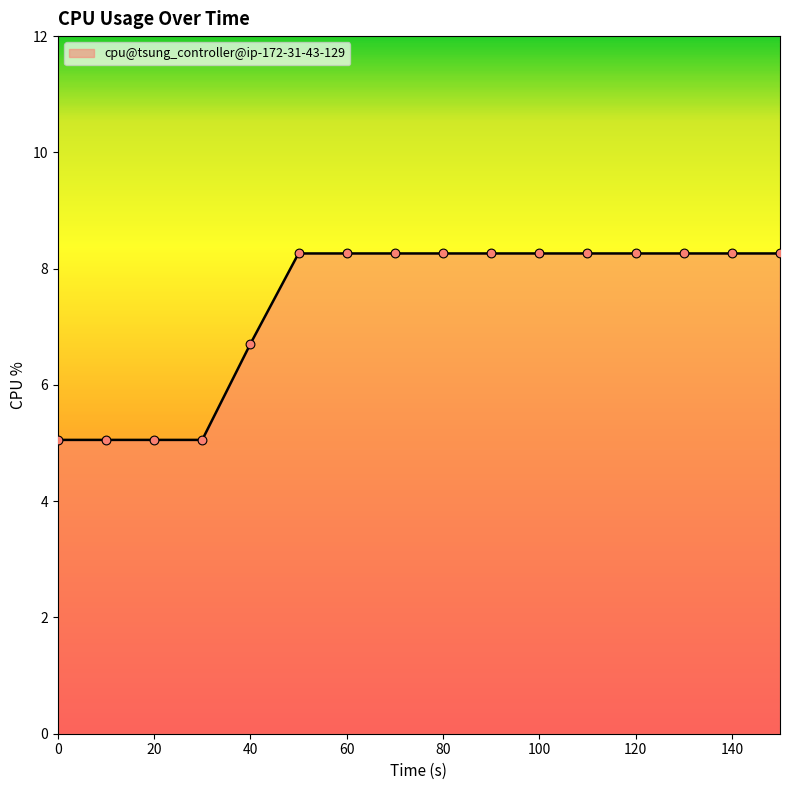

What is the minimum value shown in the chart?

5.1